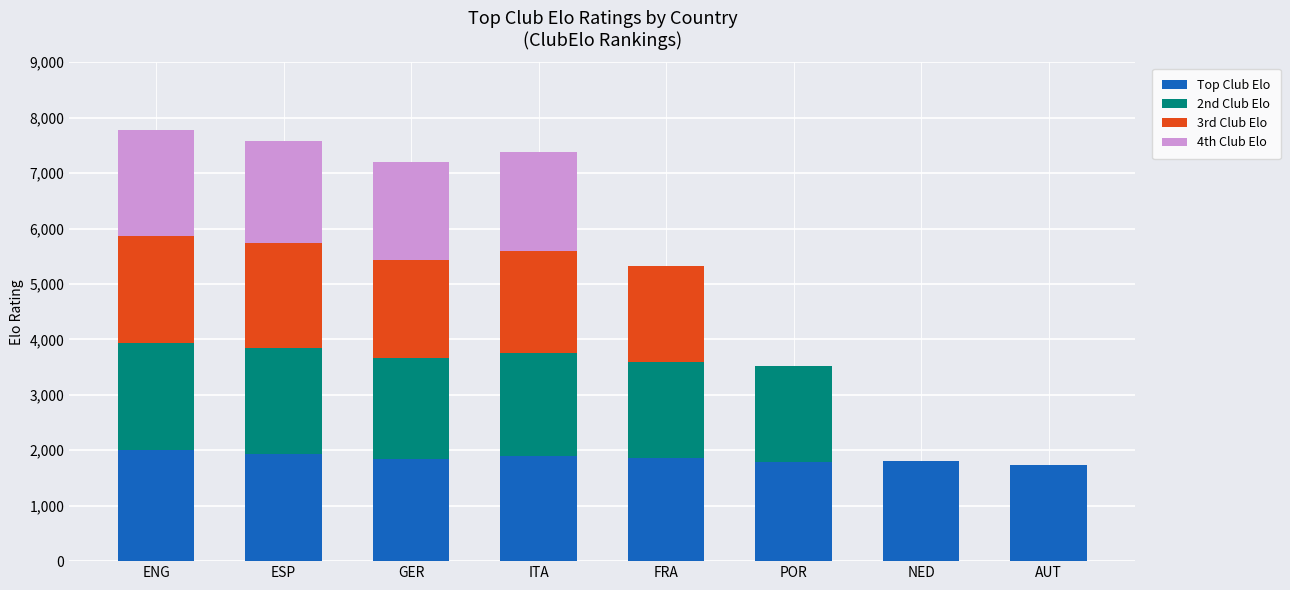

What is the sum of all Top Club Elo values?

14875.4